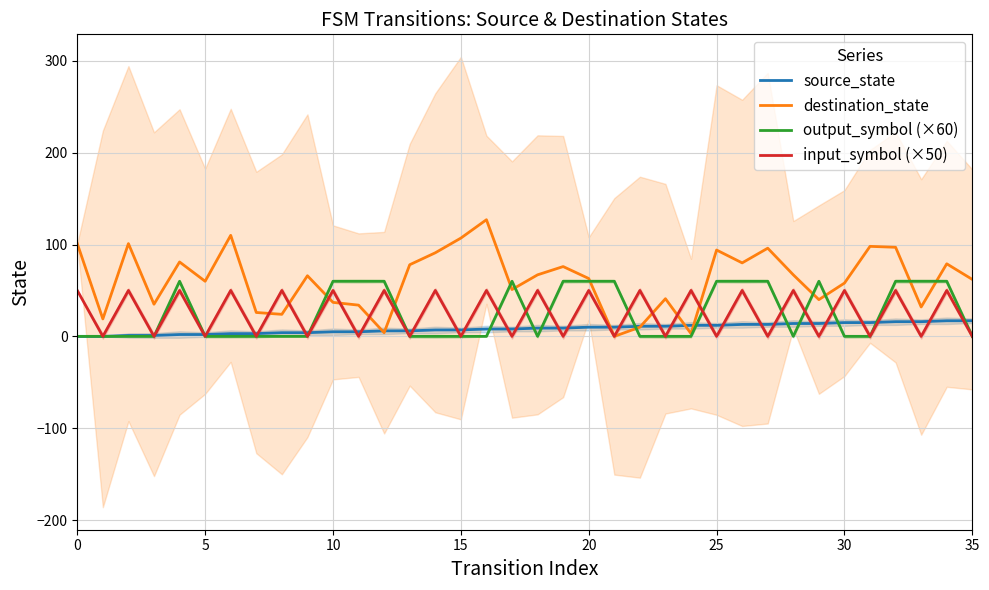

Count the output_symbol (×60) values in the range 0 to 60.

36